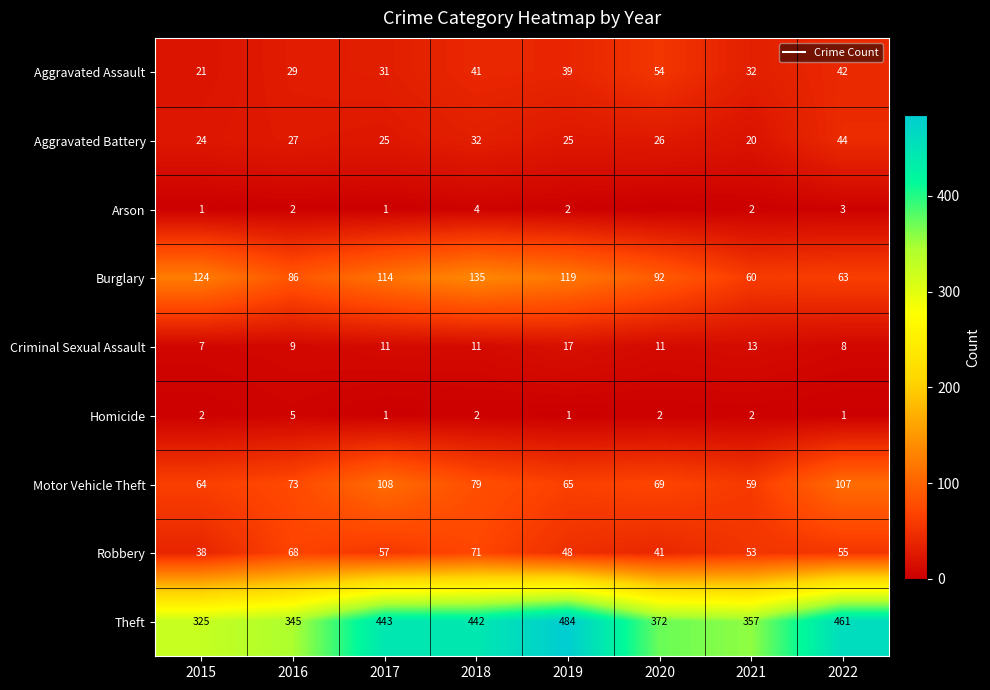

What is the maximum value for Robbery?

71